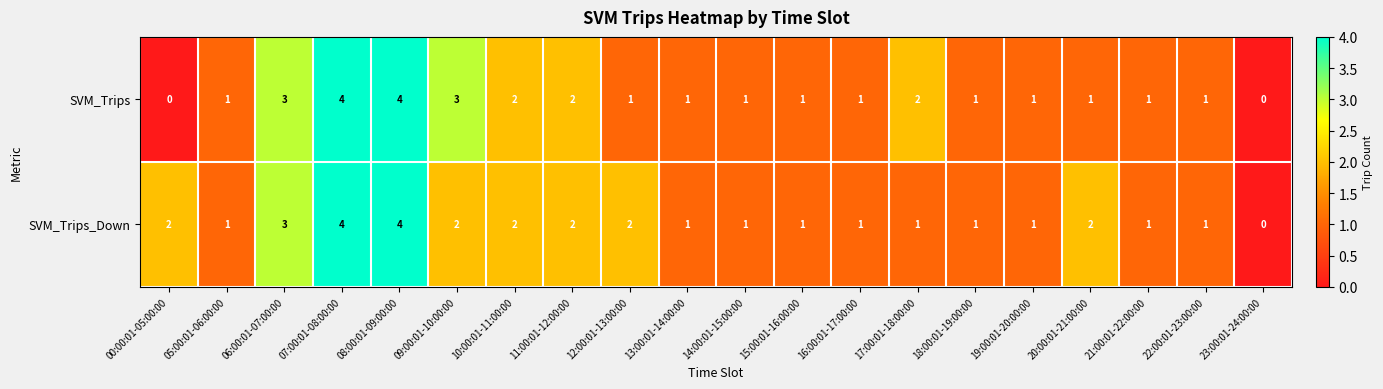

What is the greatest value displayed?

4